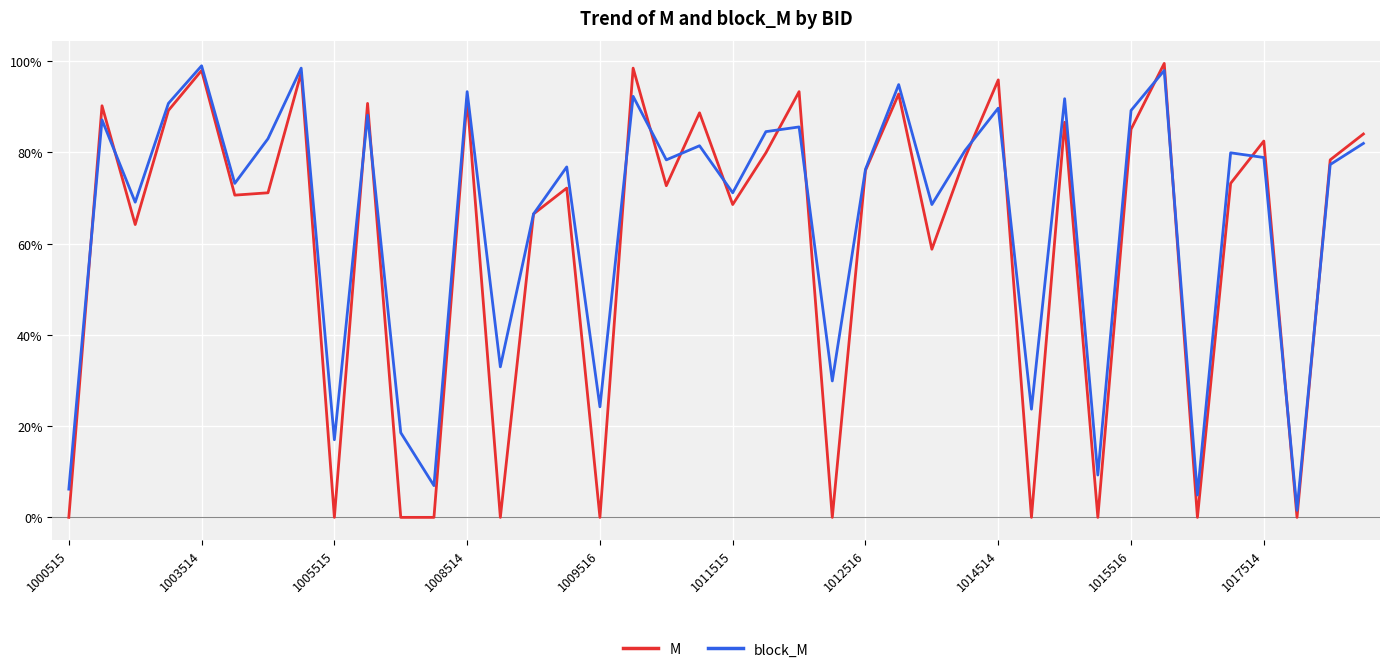

Does the chart have visible grid lines?

Yes